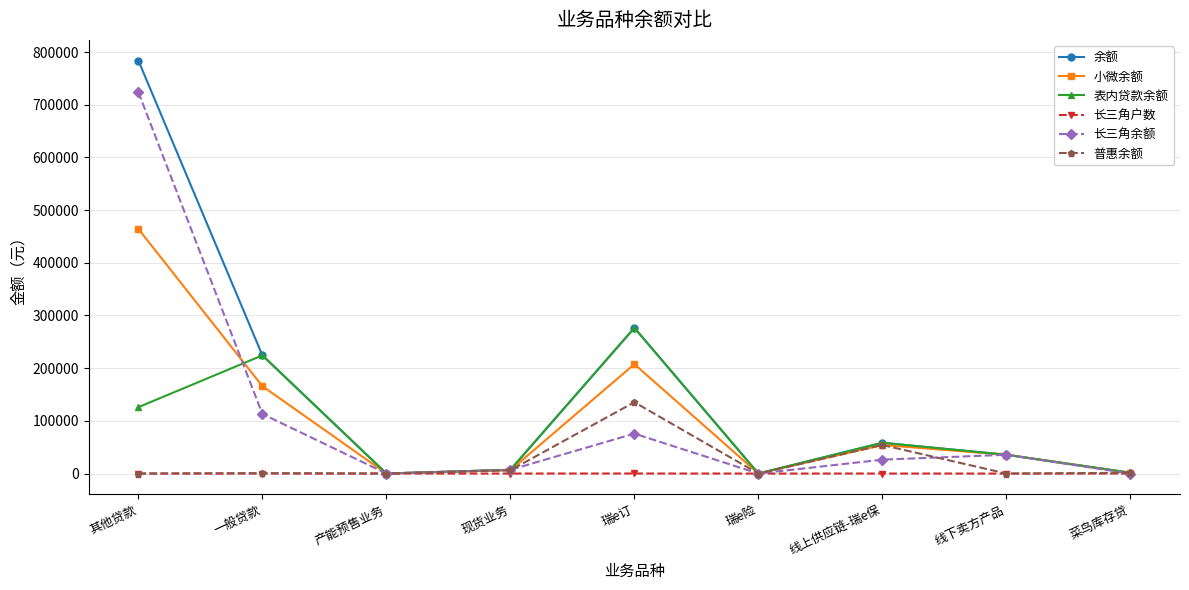

What is the total value across all series at 现货业务?

33963.7